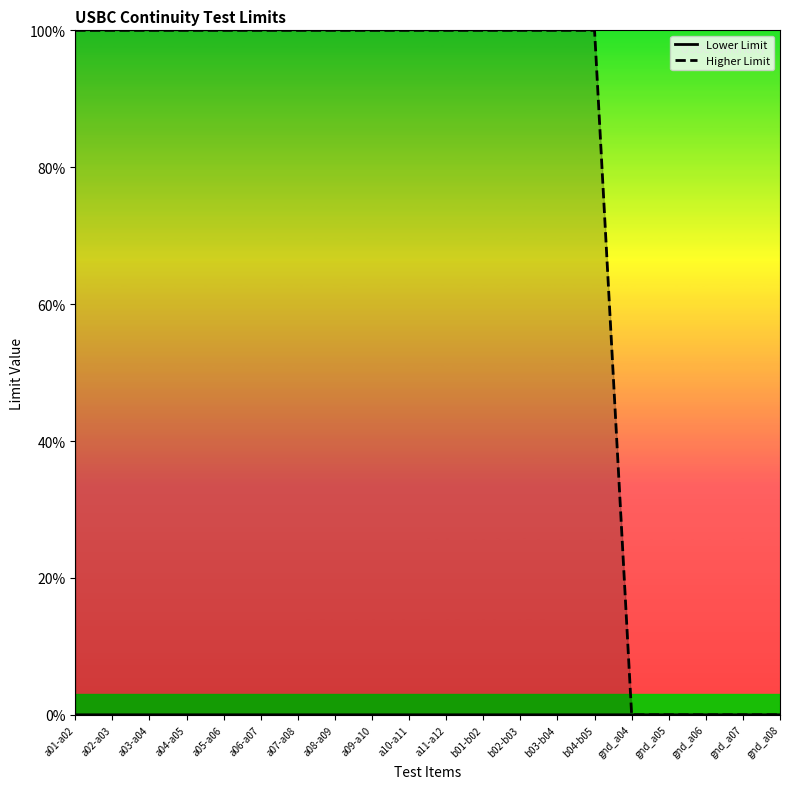

How many data points does each series have?

20